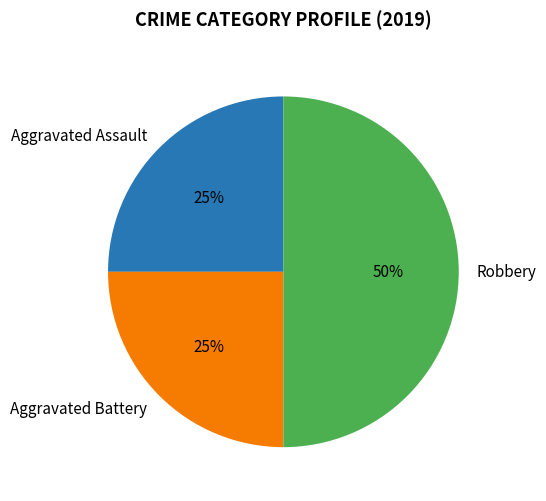

Which category has the biggest portion of the pie?

Robbery